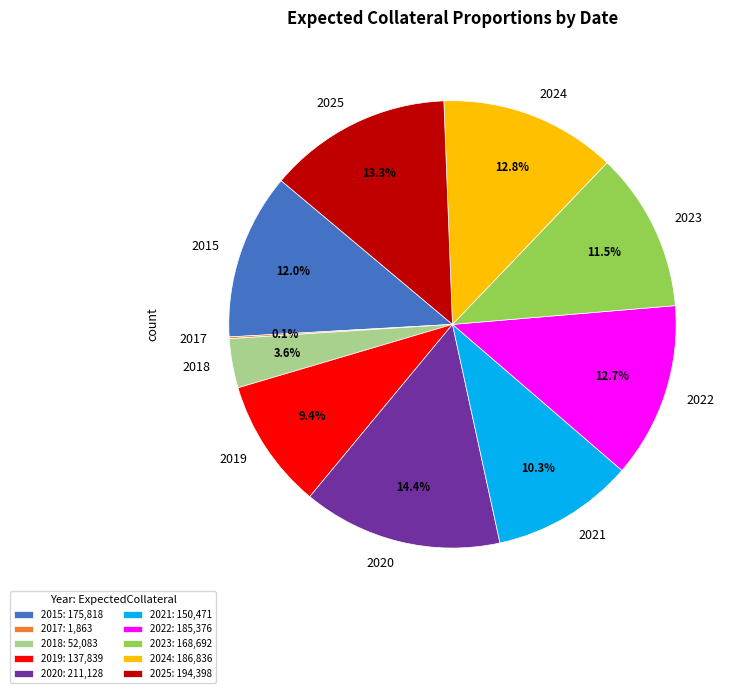

Which has a higher value, 2025 or 2020?

2020